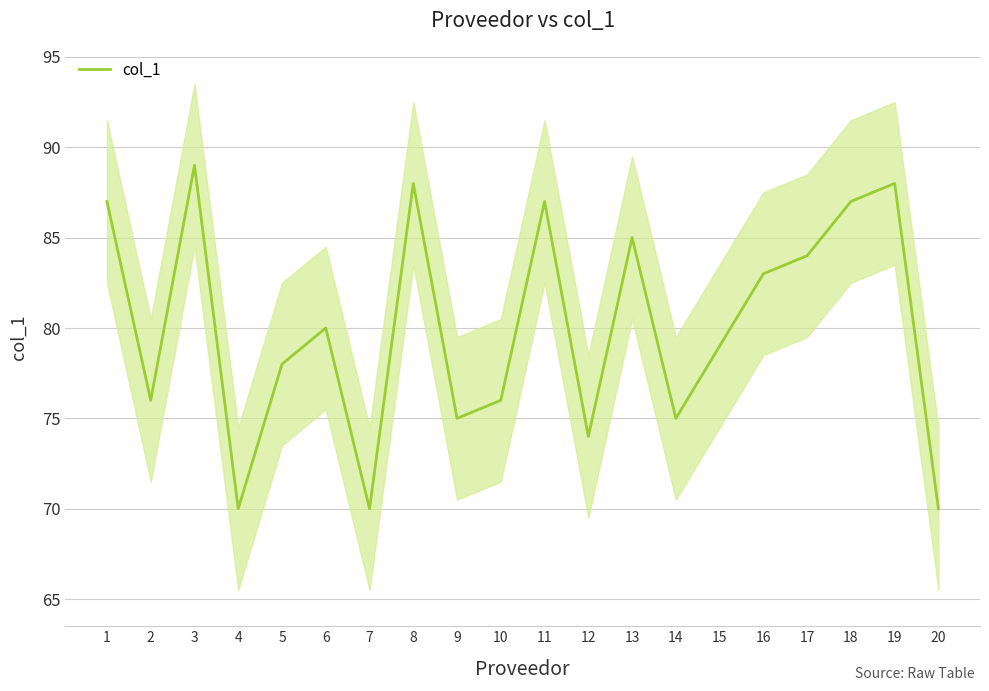

Reading right to left, extract all data points from this chart.

20=70	19=88	18=87	17=84	16=83	15=79	14=75	13=85	12=74	11=87	10=76	9=75	8=88	7=70	6=80	5=78	4=70	3=89	2=76	1=87